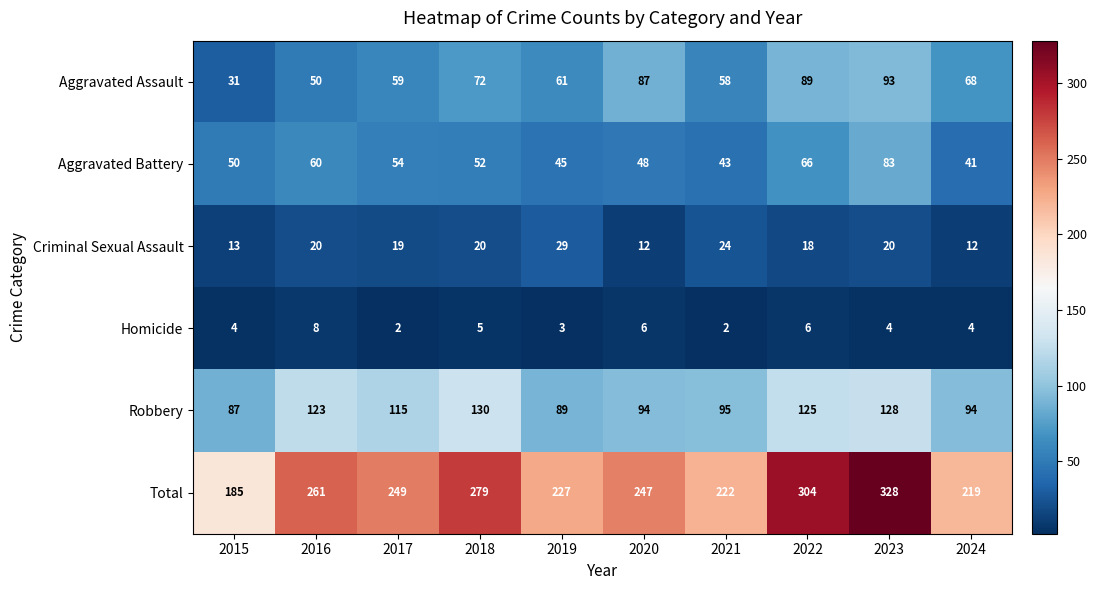

At which category is the sum across all series the highest?

2023